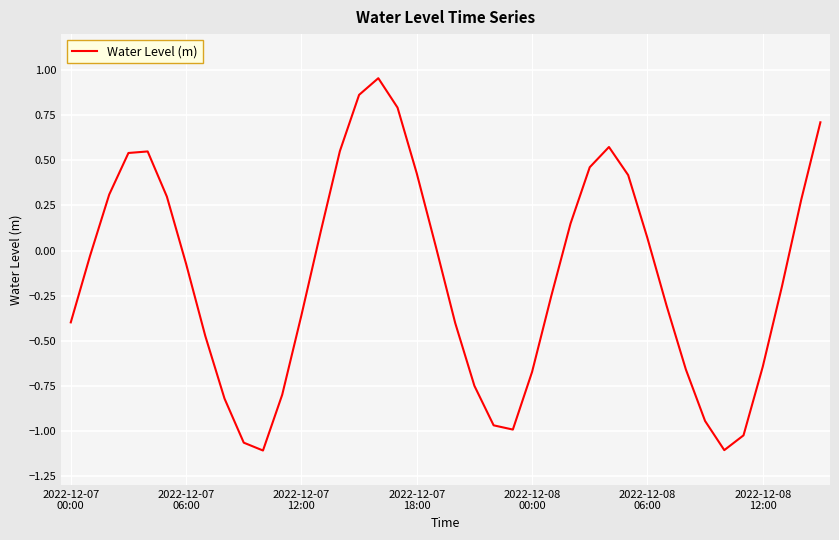

What is the difference between the maximum and minimum values?

2.1